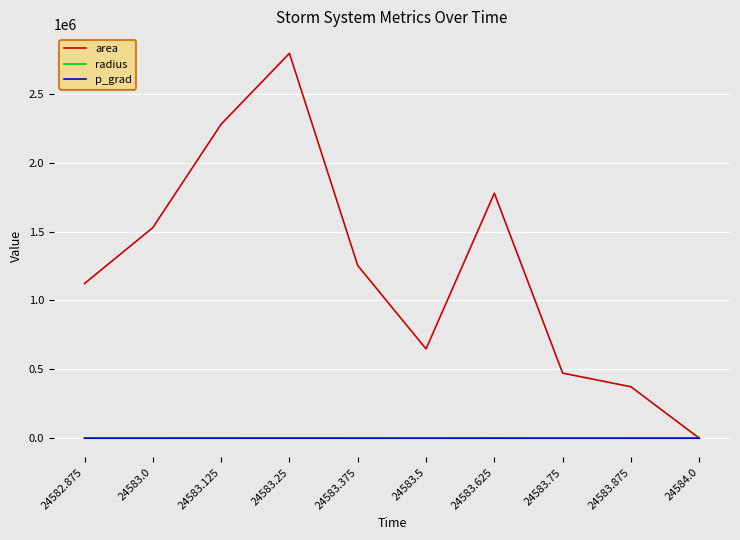

What is the greatest value displayed?

2793125.0